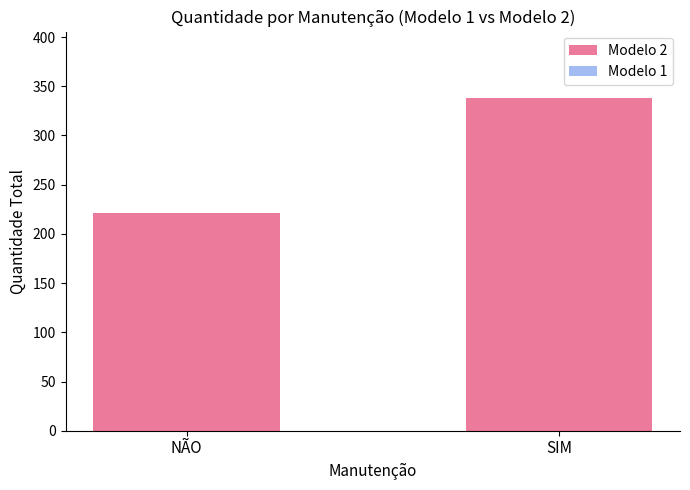

Reading left to right, list all the values displayed in this chart.

221	338